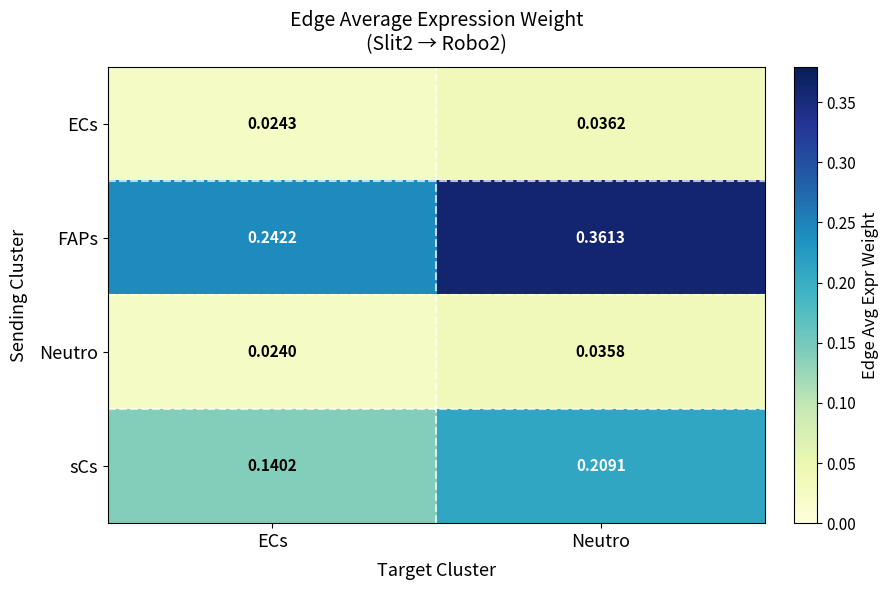

Rank the series at ECs from lowest to highest value.

Neutro, ECs, sCs, FAPs